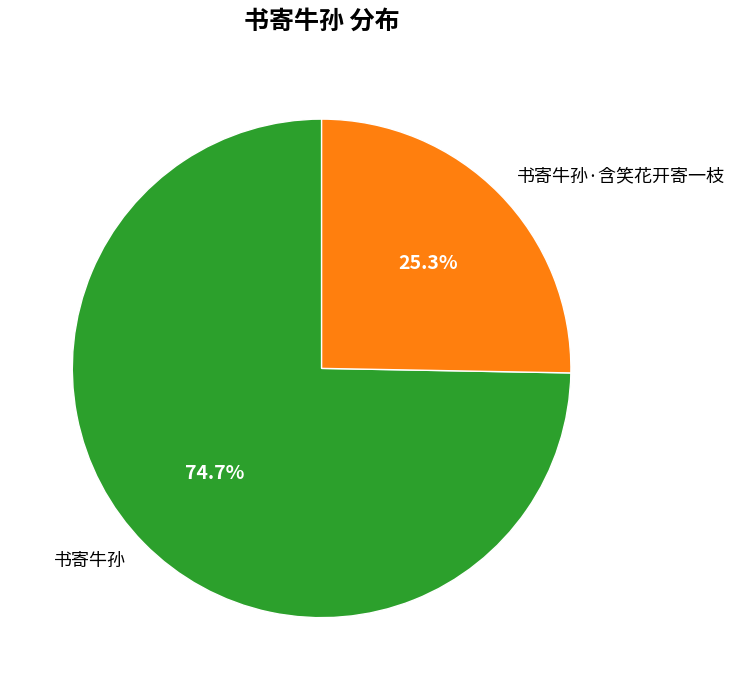

Which slice is the smallest?

书寄牛孙·含笑花开寄一枝